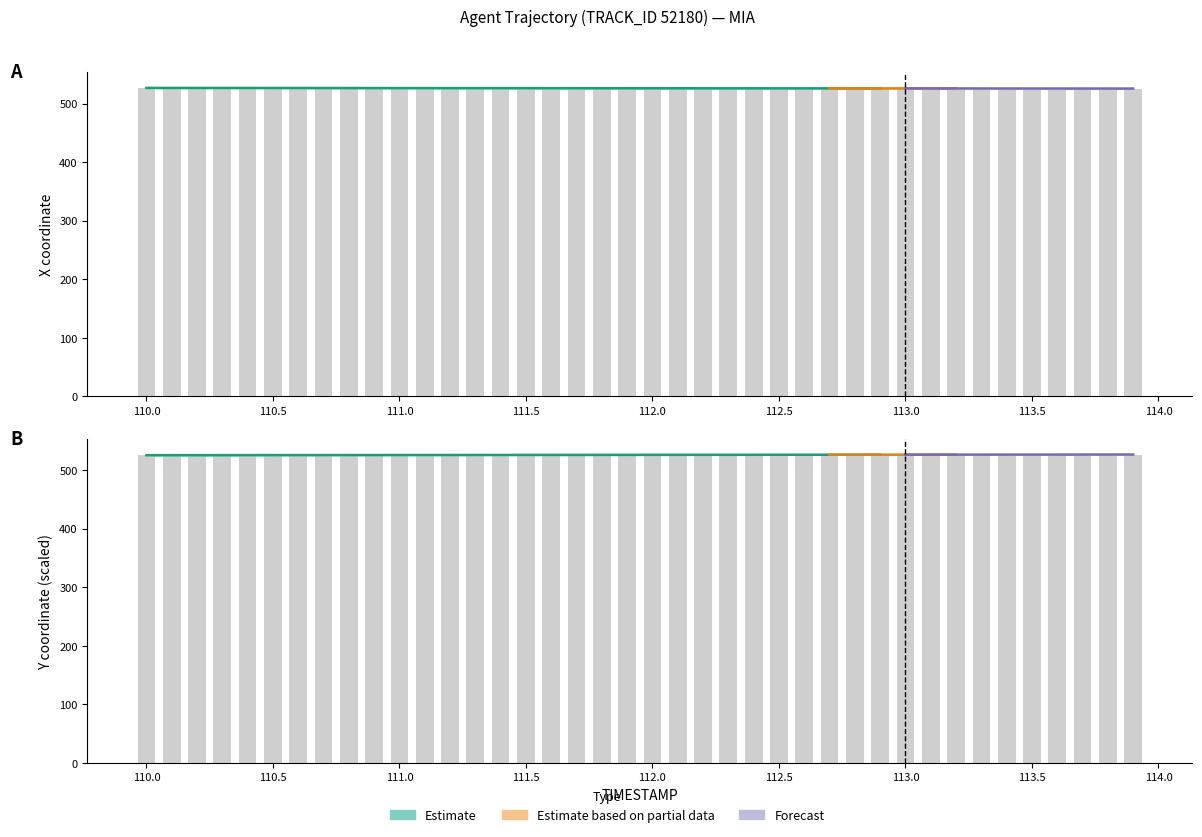

What is the difference between the second highest and minimum values in the Y series?

1.1